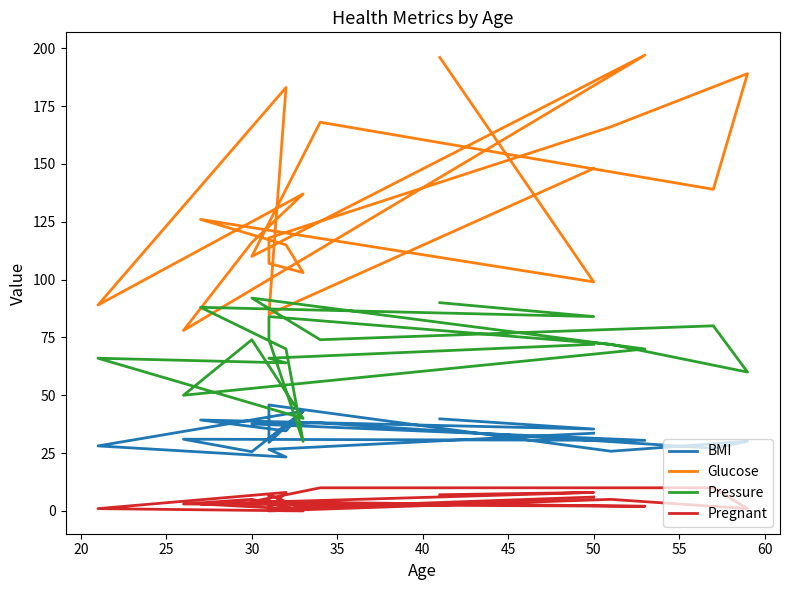

How many lines are shown in the chart?

4